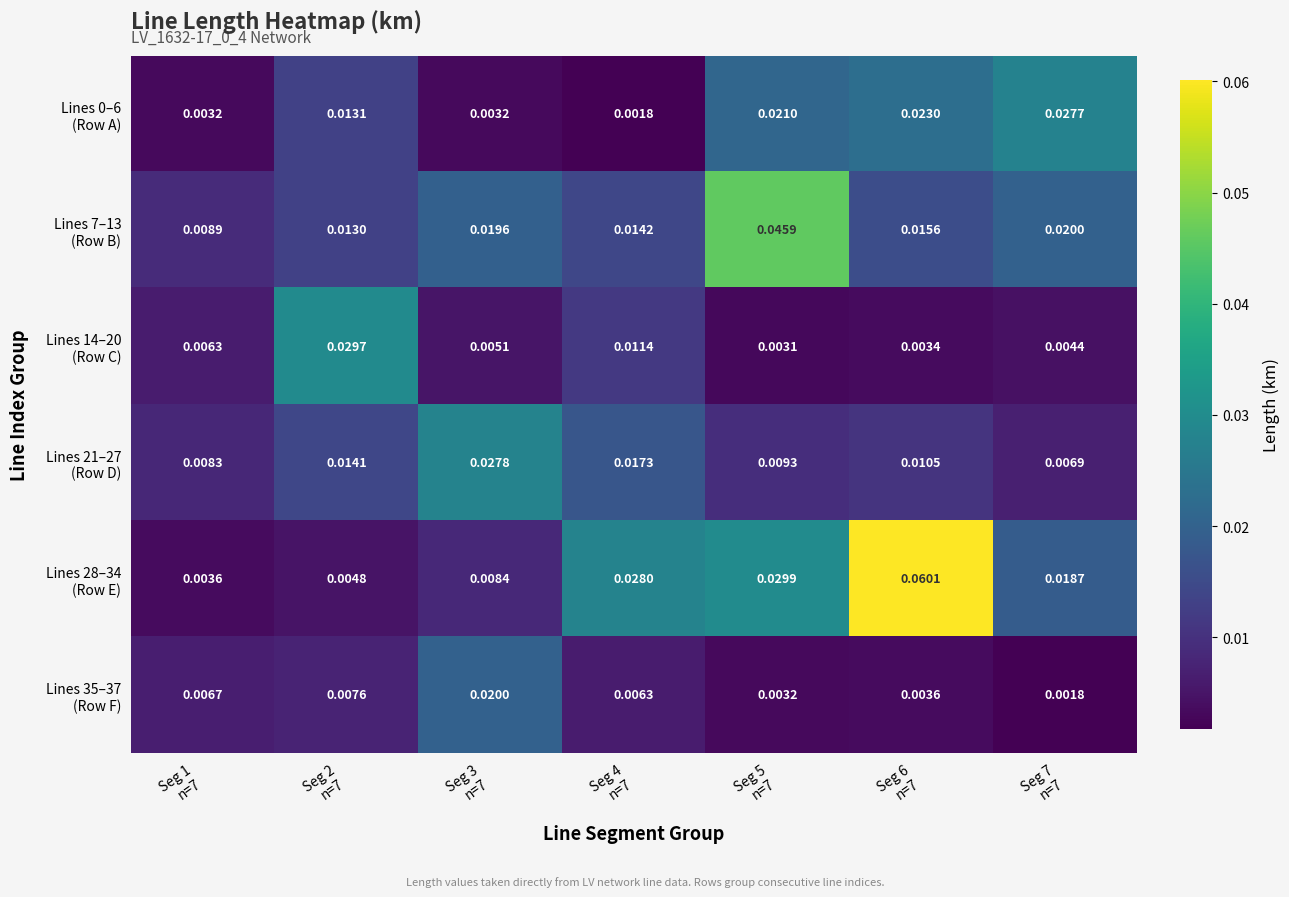

How many categories are shown in the chart?

7